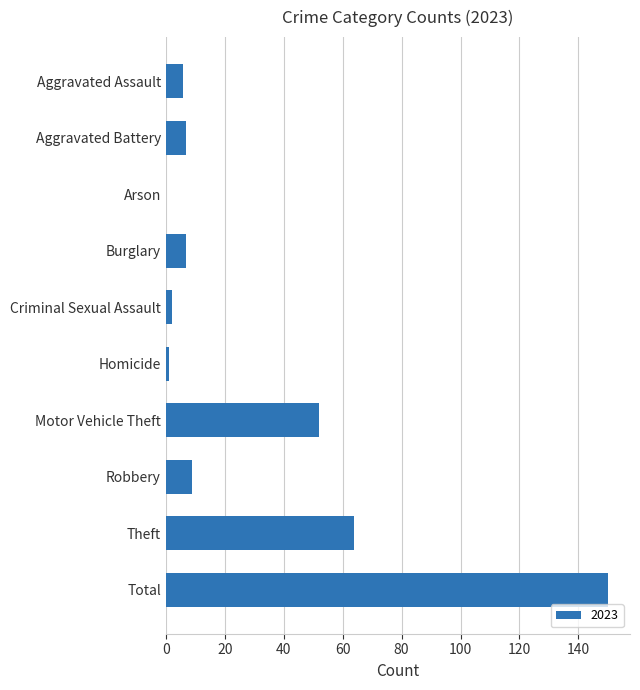

True or false: the data shows 14 at Theft.

False